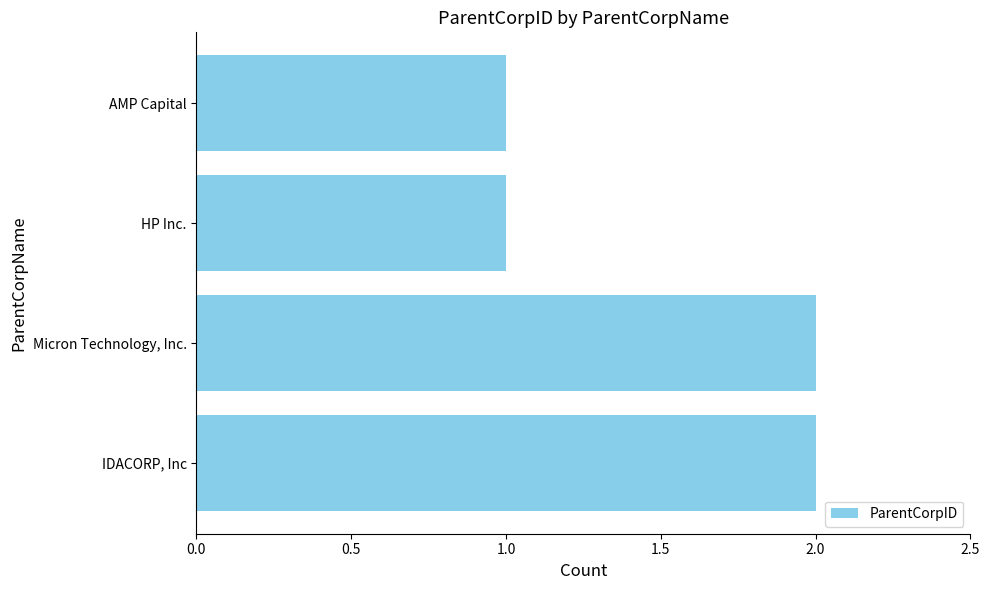

True or false: the data shows 3 at Micron Technology, Inc..

False